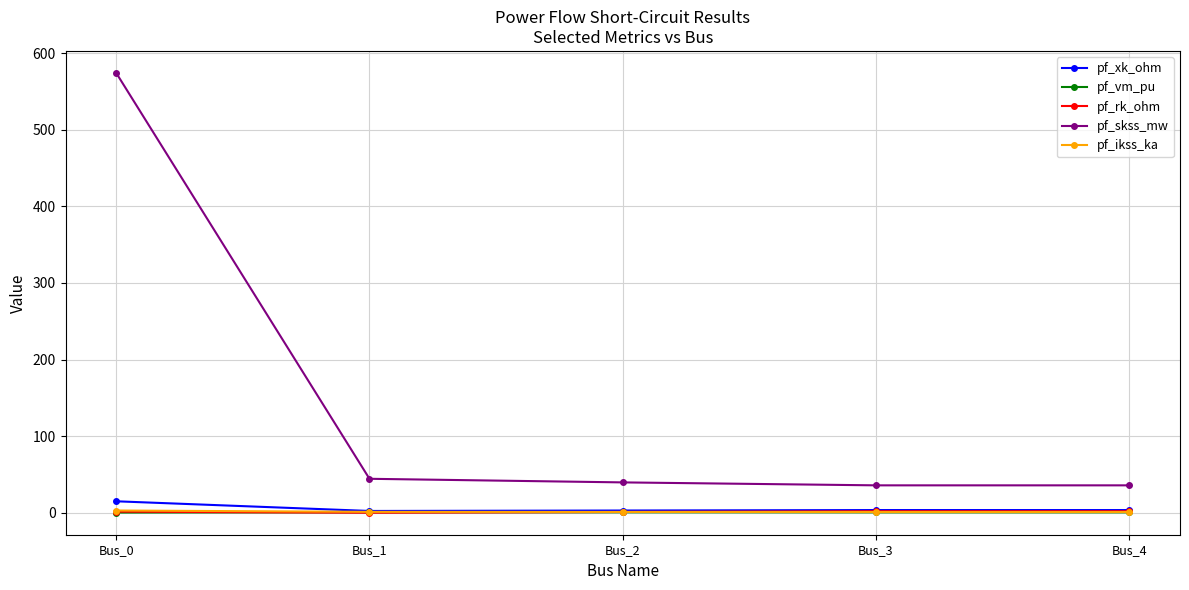

What is the sum of all pf_skss_mw values?

729.8